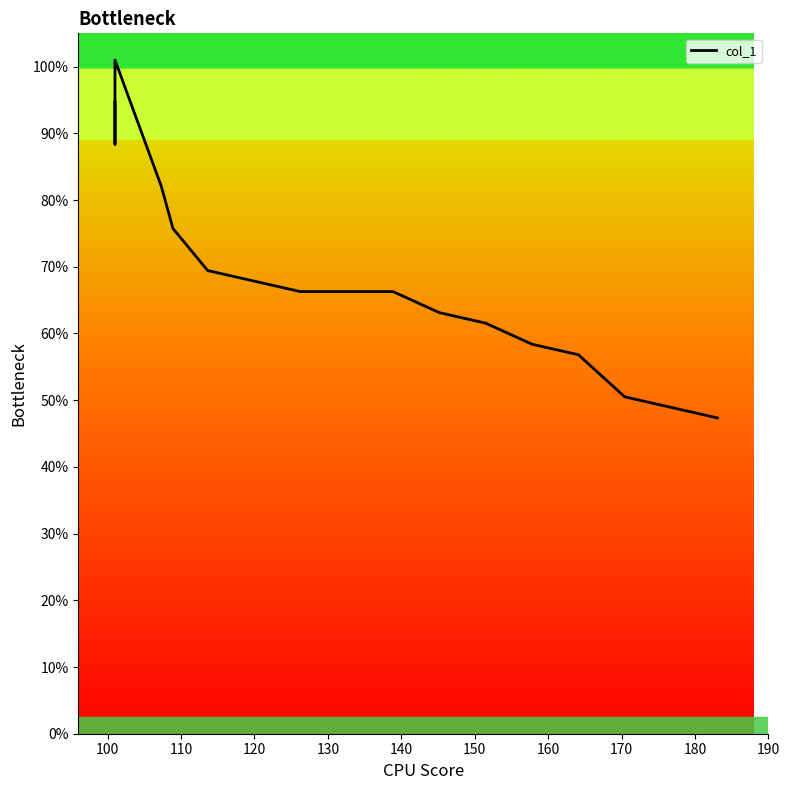

What is the difference between the second highest and minimum values?

47.3